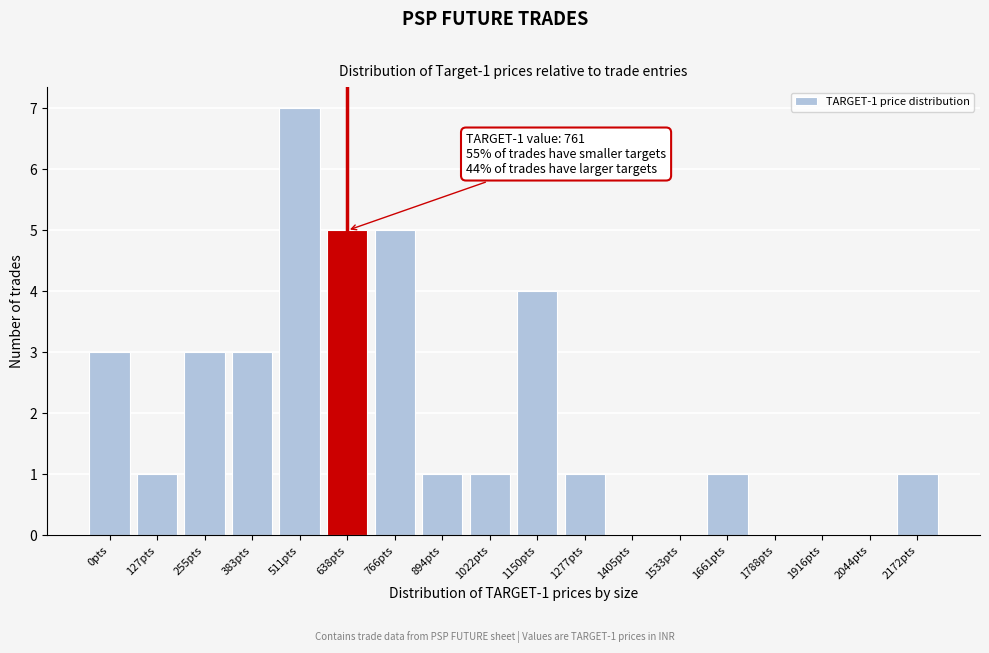

Reading left to right, list all the values displayed in this chart.

0pts=3	127pts=1	255pts=3	383pts=3	511pts=7	638pts=5	766pts=5	894pts=1	1022pts=1	1150pts=4	1277pts=1	1405pts=0	1533pts=0	1661pts=1	1788pts=0	1916pts=0	2044pts=0	2172pts=1